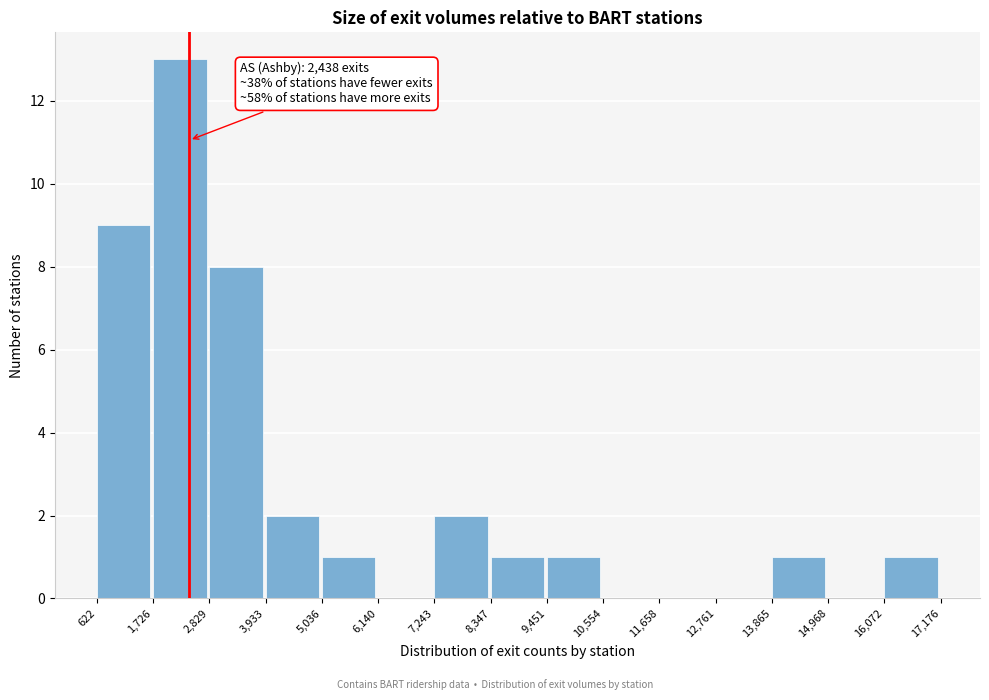

Which range on the x-axis has the tallest bar?

1,726 to 2,829